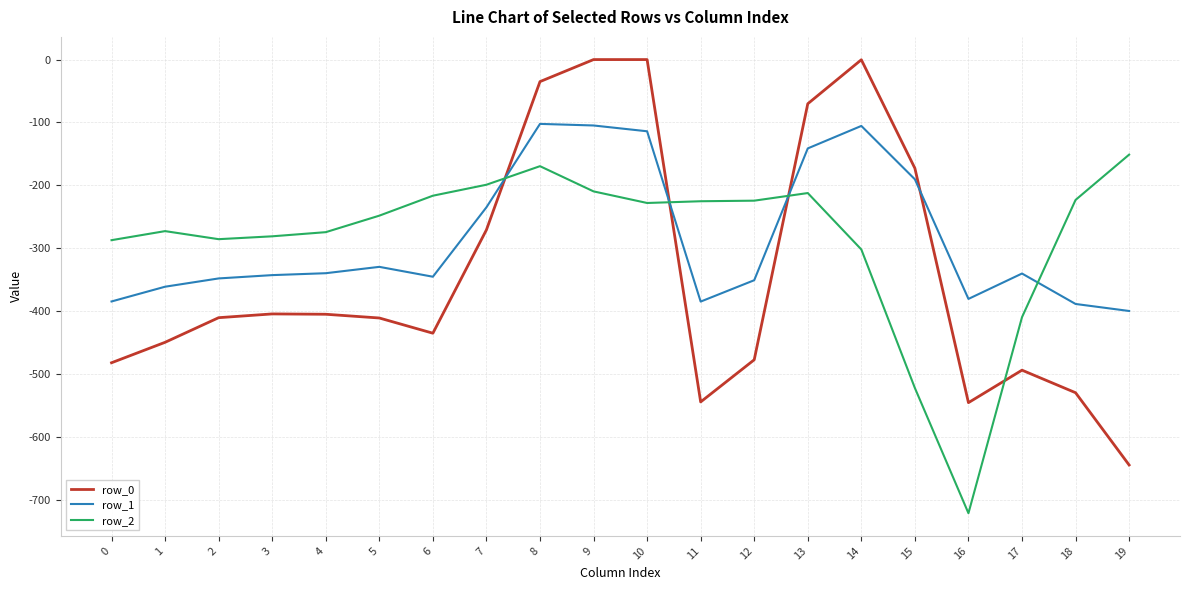

Is it true that row_0 equals -35.0 at 8?

True